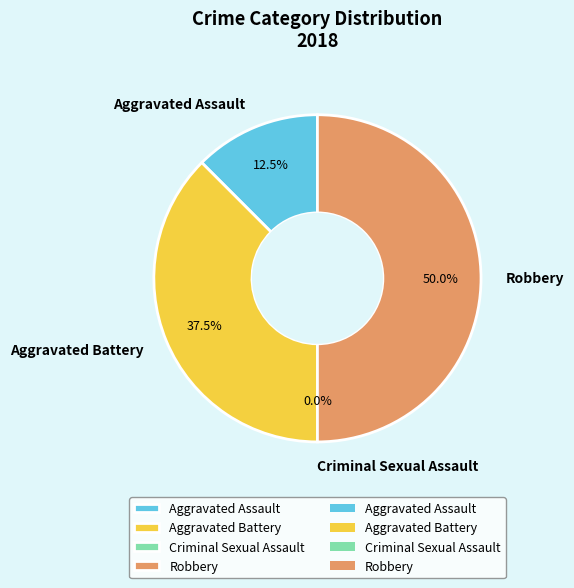

Which has a higher value, Aggravated Assault or Robbery?

Robbery